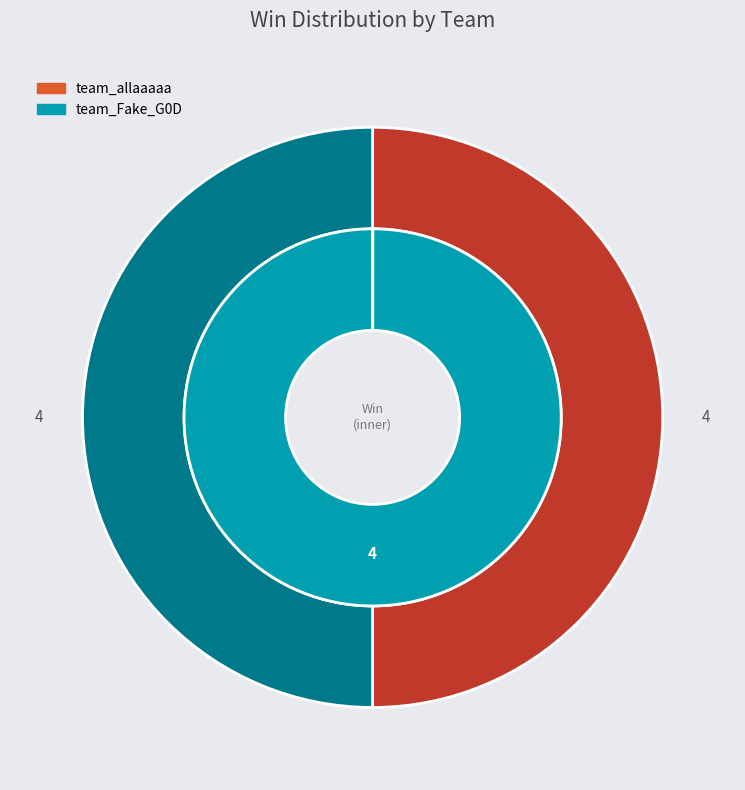

How many slices are in this pie chart?

2